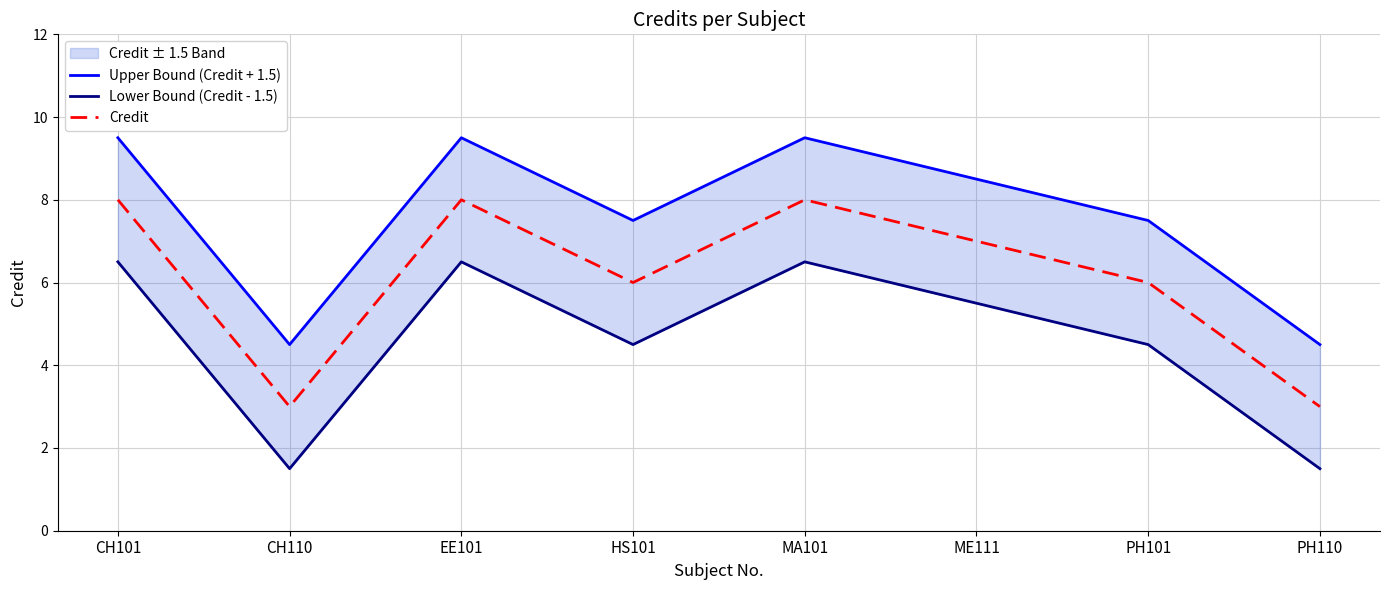

Reading left to right, list all the values displayed in this chart.

Upper Bound (Credit + 1.5): CH101=9.5	CH110=4.5	EE101=9.5	HS101=7.5	MA101=9.5	ME111=8.5	PH101=7.5	PH110=4.5
Lower Bound (Credit - 1.5): CH101=6.5	CH110=1.5	EE101=6.5	HS101=4.5	MA101=6.5	ME111=5.5	PH101=4.5	PH110=1.5
Credit: CH101=8.0	CH110=3.0	EE101=8.0	HS101=6.0	MA101=8.0	ME111=7.0	PH101=6.0	PH110=3.0